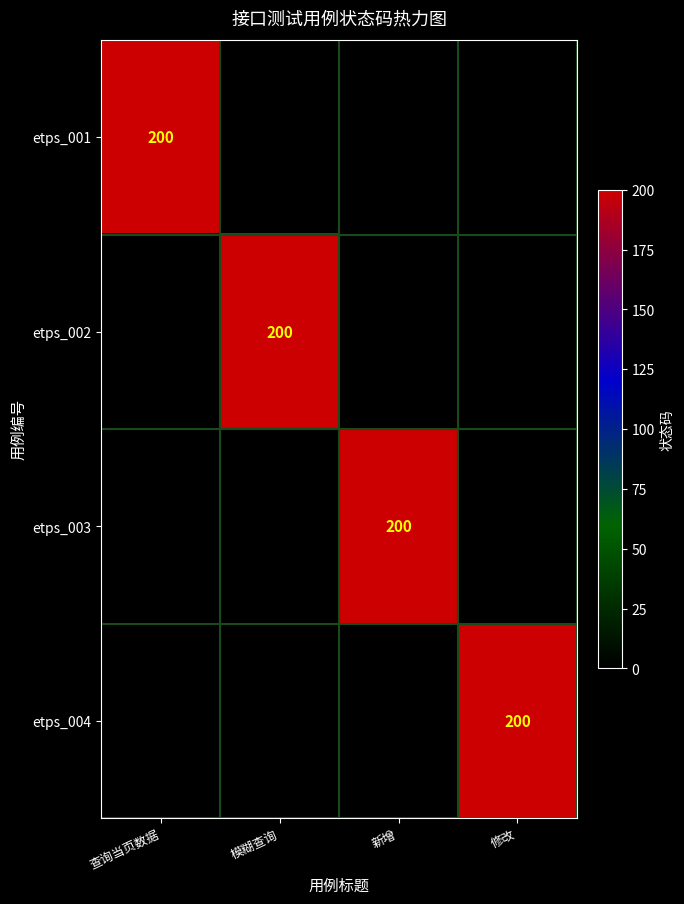

The etps_003 series shows 76 at 新增. True or false?

False